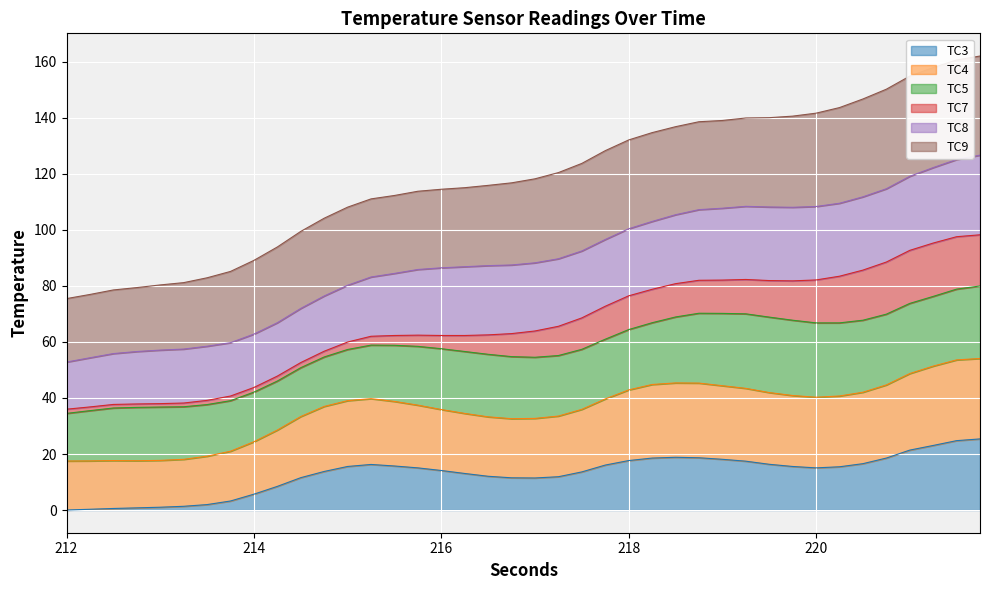

What is the maximum value for TC3?

25.4